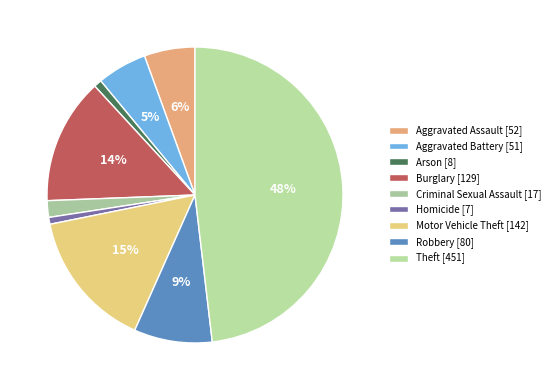

How much of the chart is everything except Robbery?

91.5%